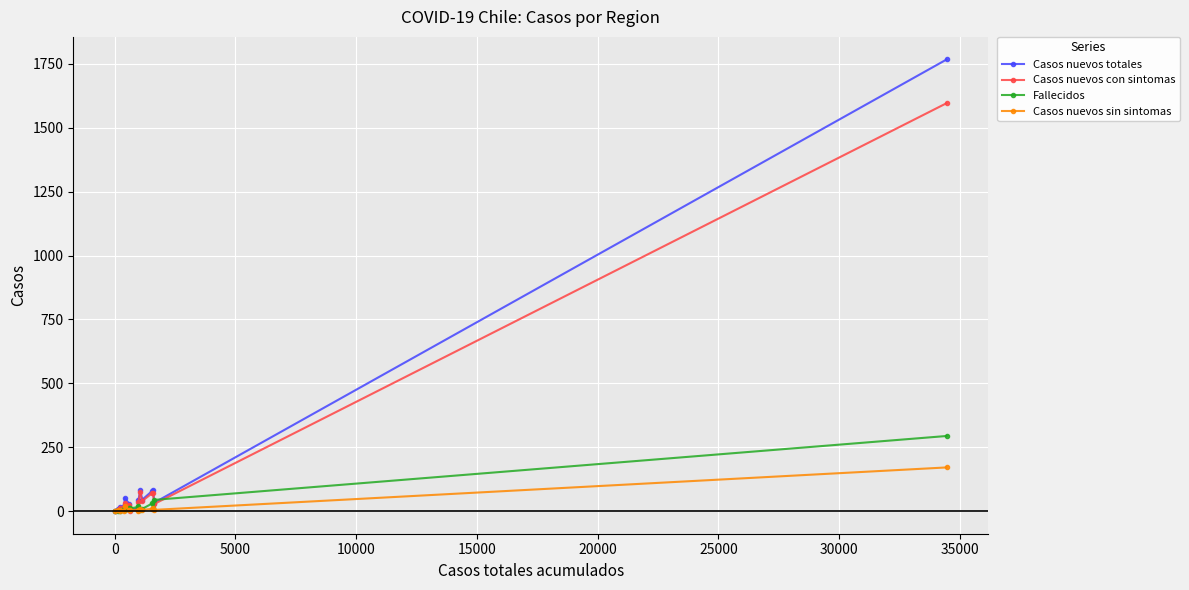

Rank the series by their maximum value, from highest to lowest.

Casos nuevos totales, Casos nuevos con sintomas, Fallecidos, Casos nuevos sin sintomas